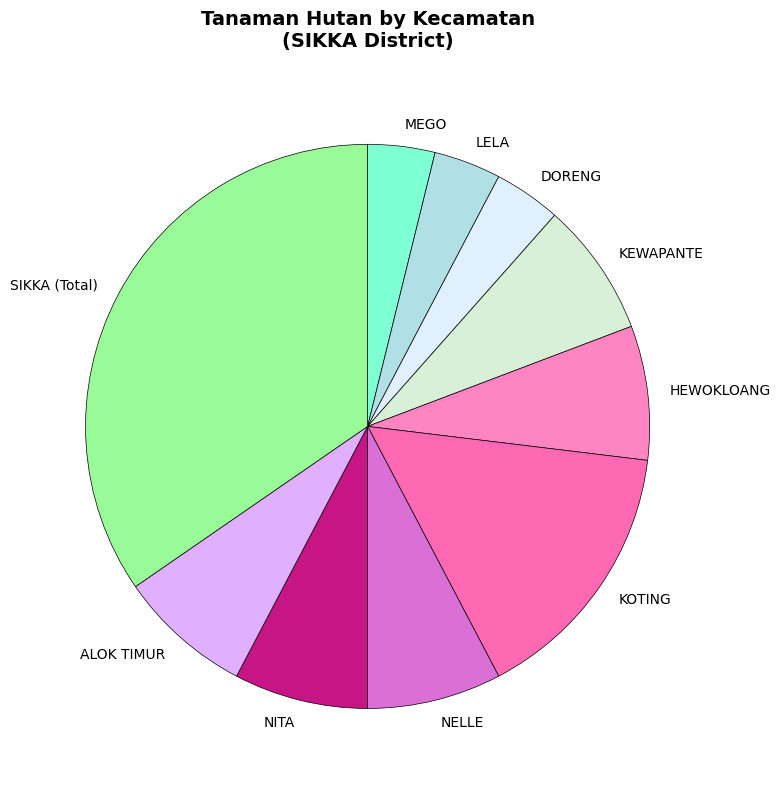

Which category has the biggest portion of the pie?

SIKKA (Total)